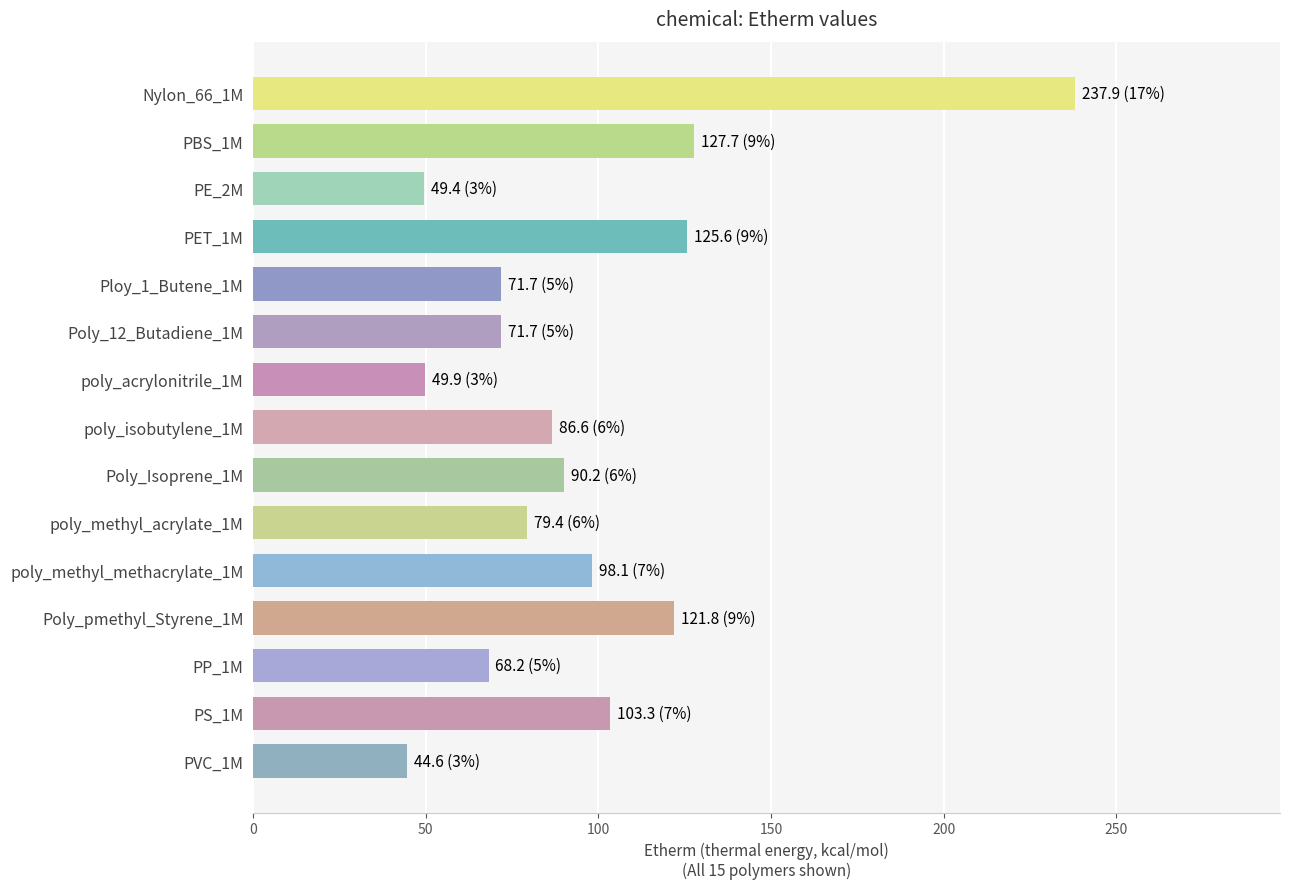

What is the difference between the maximum and minimum values?

193.2